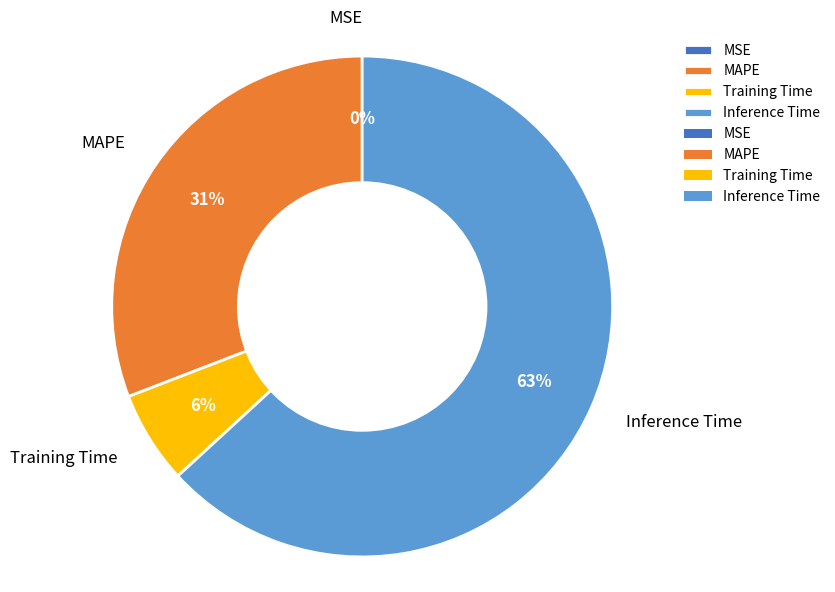

Which category accounts for the majority?

Inference Time